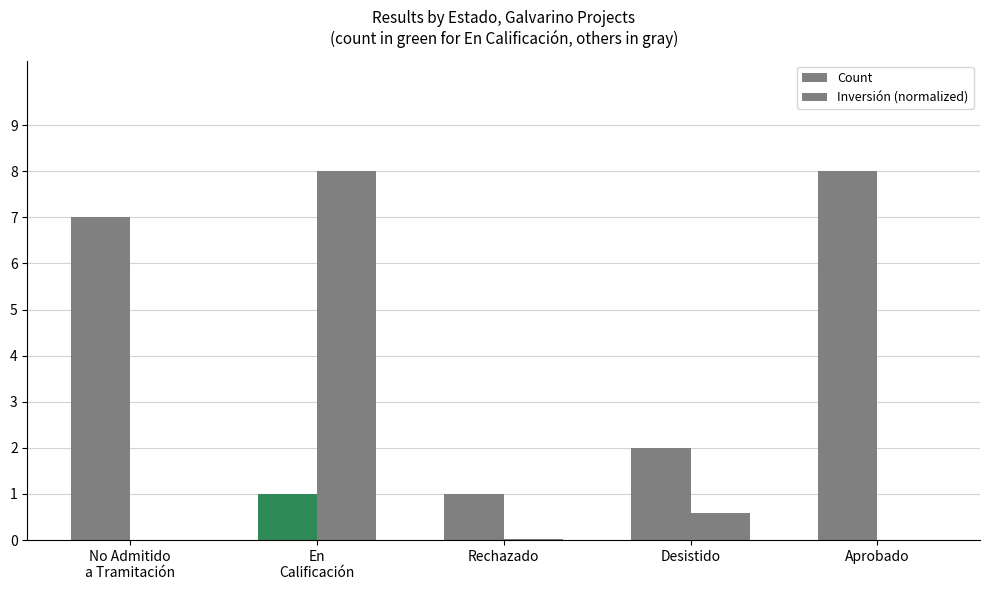

Which series has the largest total across all categories?

Count